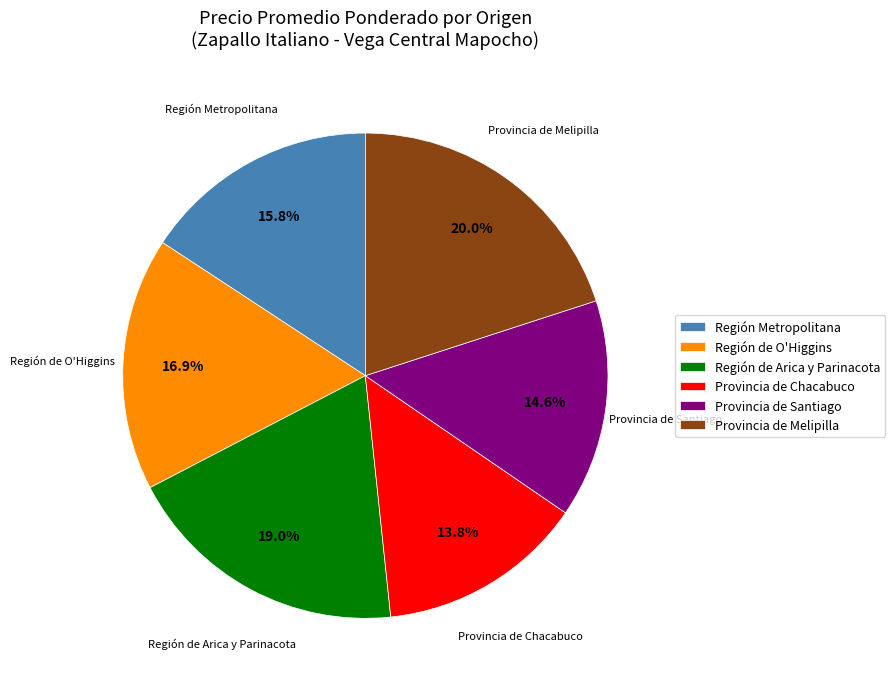

Which category has the biggest portion of the pie?

Provincia de Melipilla